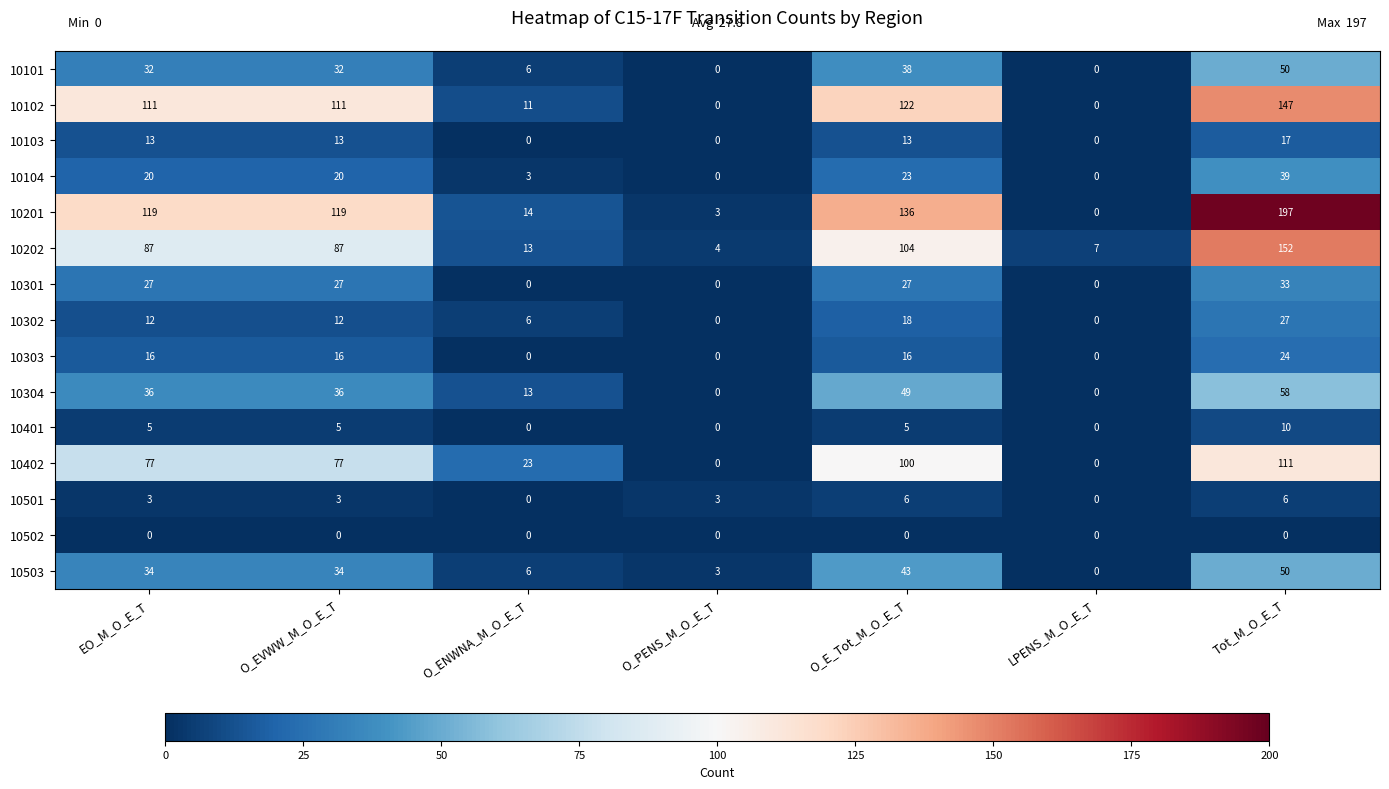

The 10401 series shows 5 at EO_M_O_E_T. True or false?

True